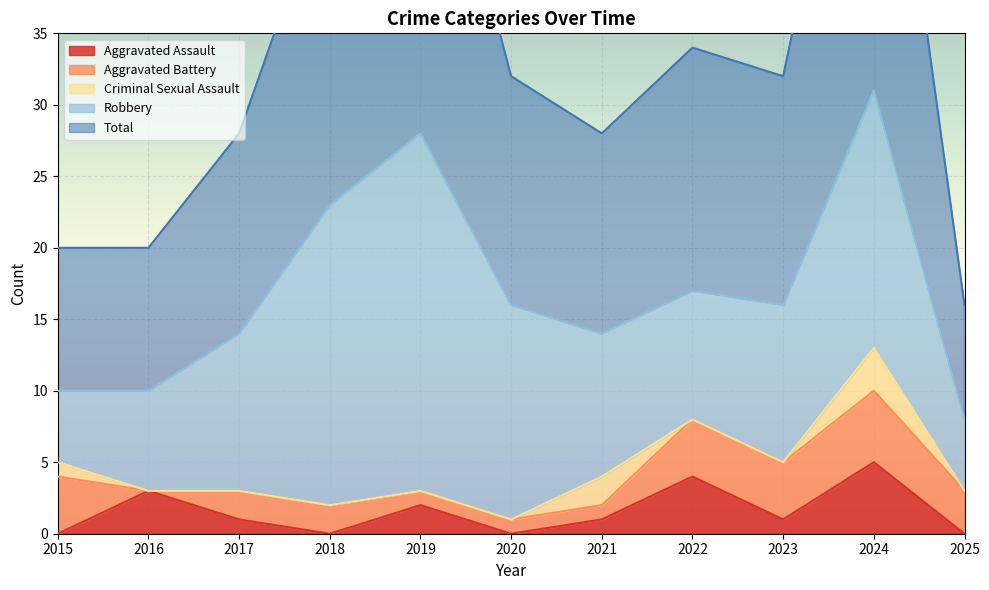

True or false: Aggravated Assault has a value of 3 at 2018.

False